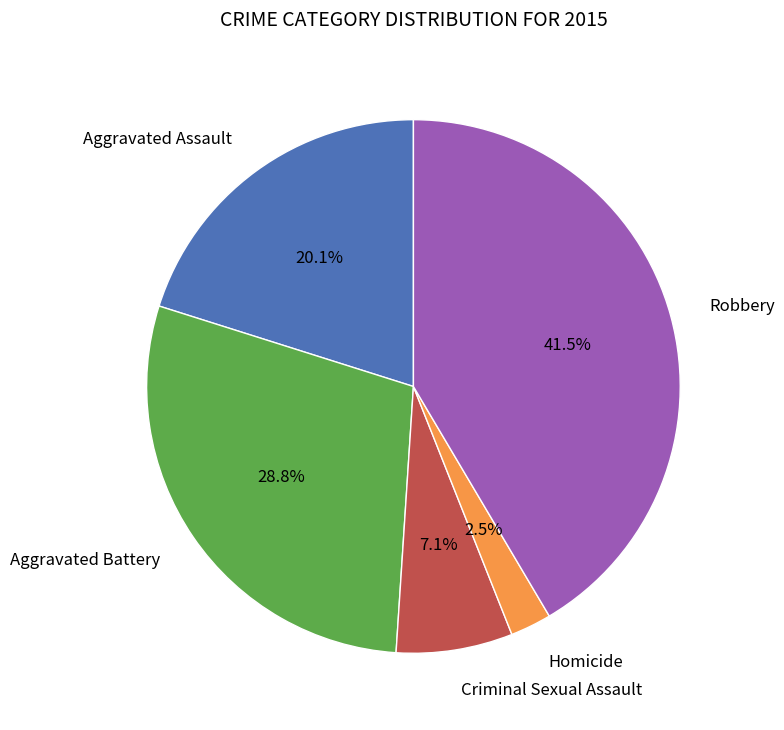

Does any single category account for the majority?

No